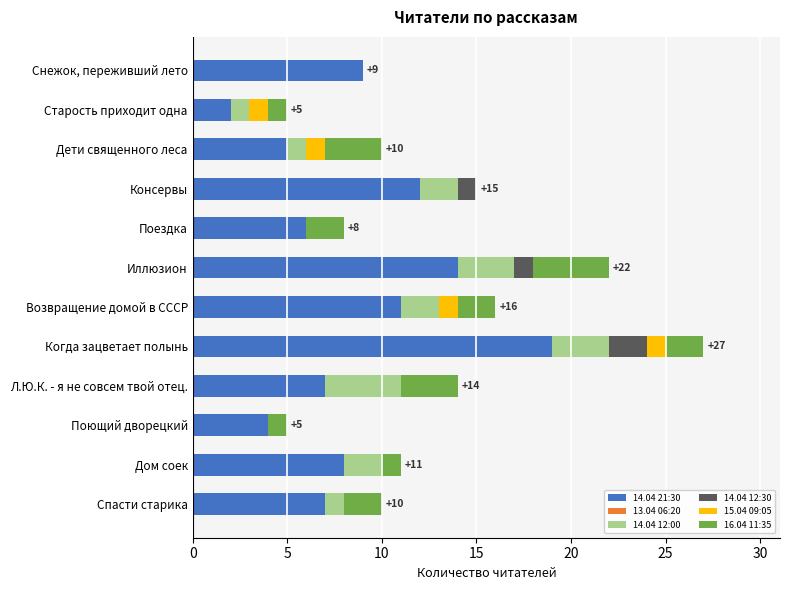

List the series in order of their peak value, highest first.

14.04 21:30, 14.04 12:00, 16.04 11:35, 14.04 12:30, 15.04 09:05, 13.04 06:20